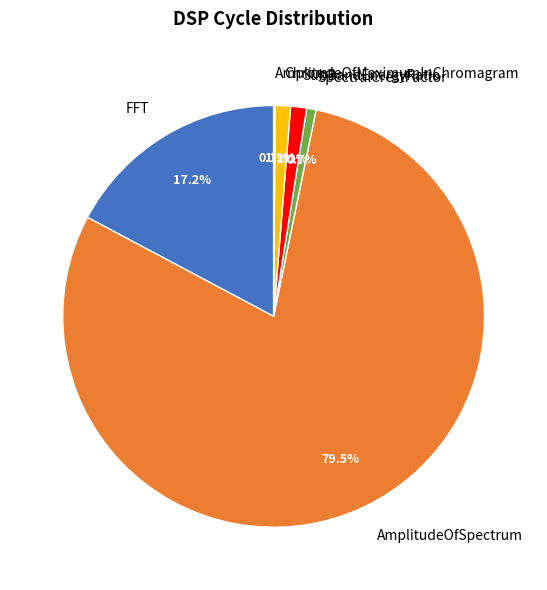

What percentage is the SpectralCrestFactor slice, to the nearest percent?

1%